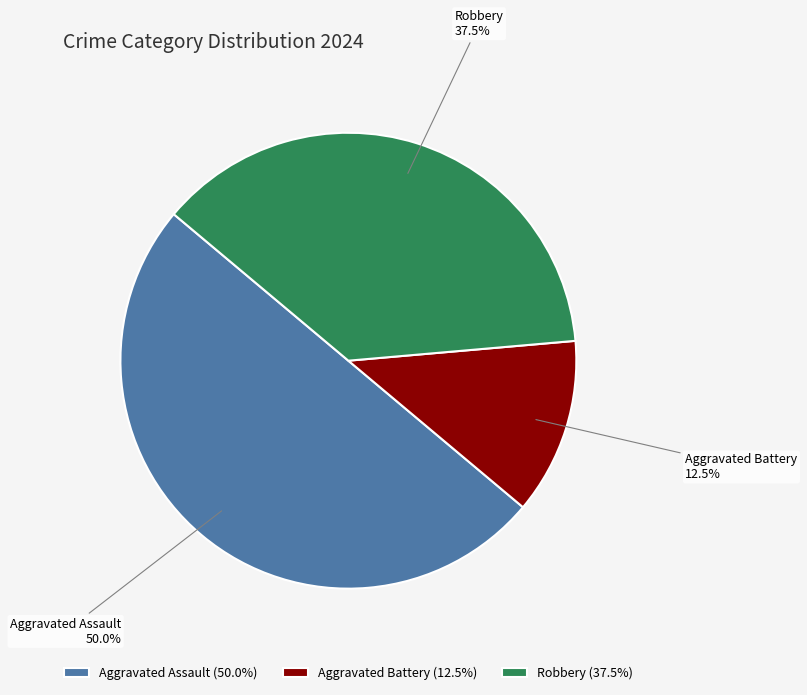

Is the sum of Robbery and Aggravated Assault greater than half?

Yes